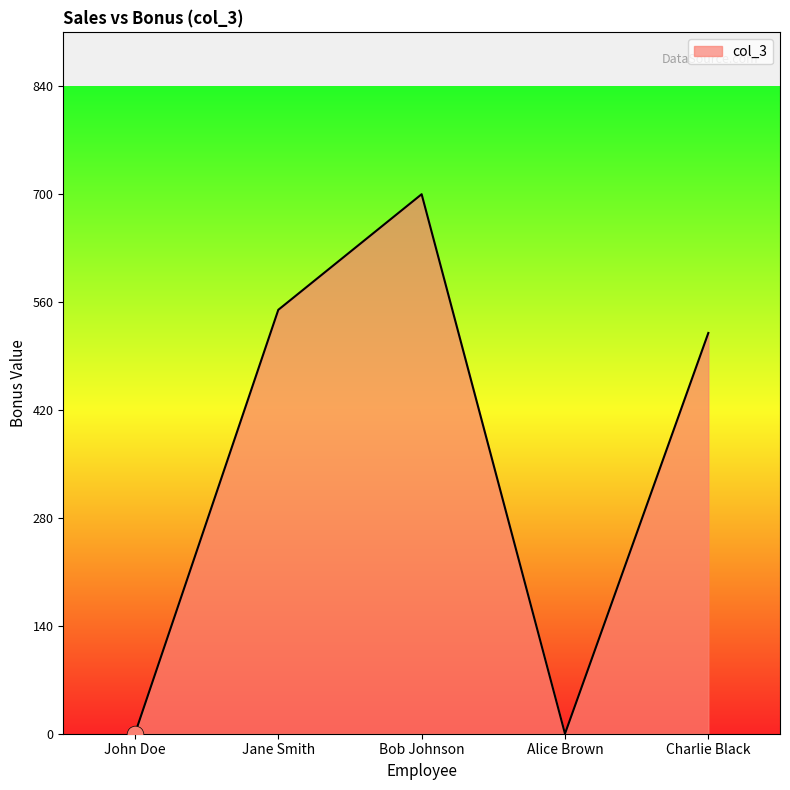

What is the difference between the maximum and minimum values?

700